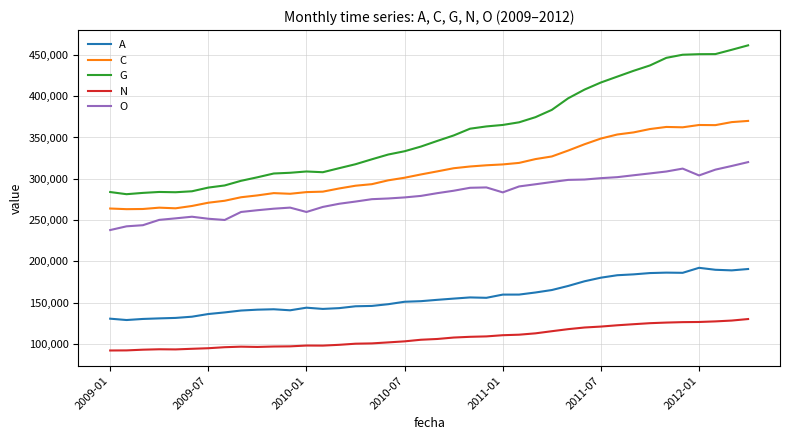

List the series in order of their peak value, highest first.

G, C, O, A, N